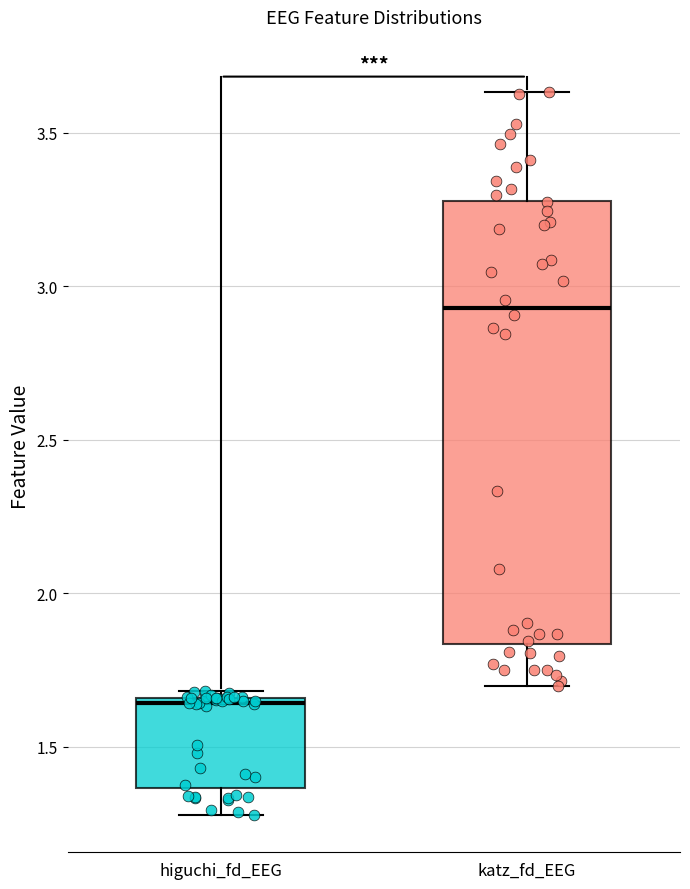

Which box's median line is the lowest?

higuchi_fd_EEG